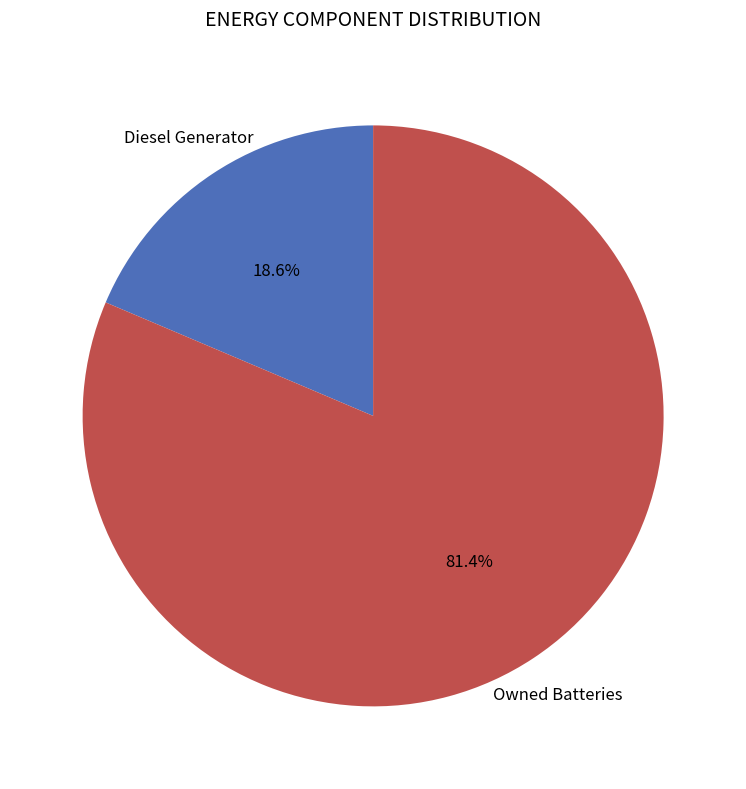

Is there any slice that represents more than half of the pie?

Yes